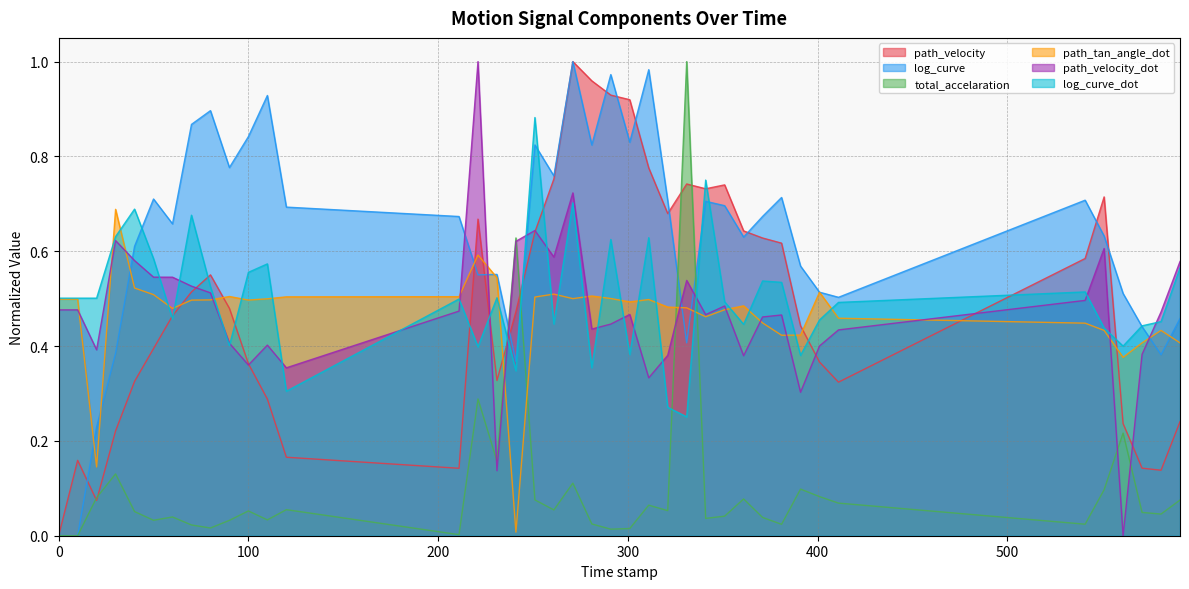

What are all the series names shown in the legend?

path_velocity, log_curve, total_accelaration, path_tan_angle_dot, path_velocity_dot, log_curve_dot